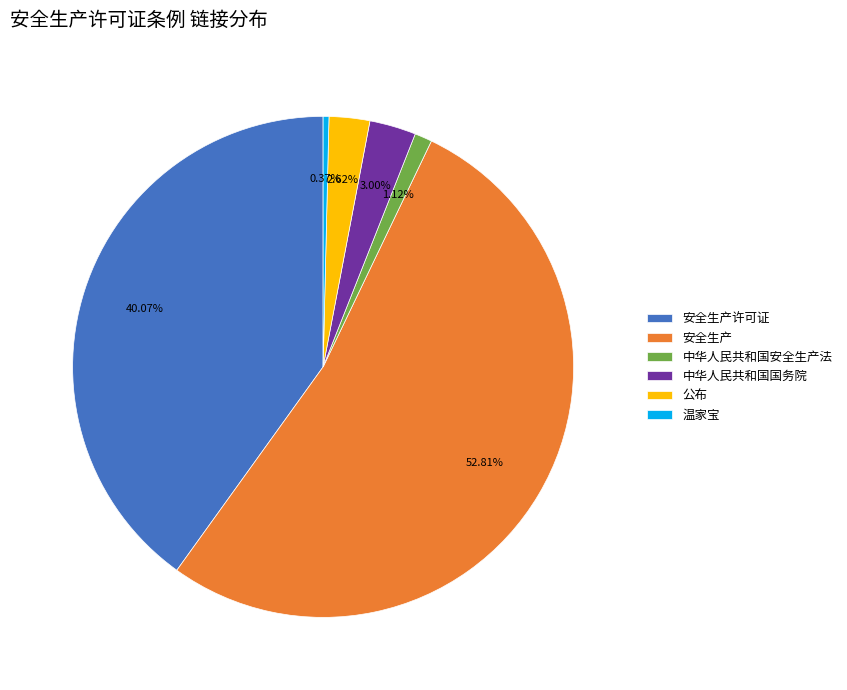

Do 中华人民共和国安全生产法 and 安全生产 together represent more than half of the pie?

Yes